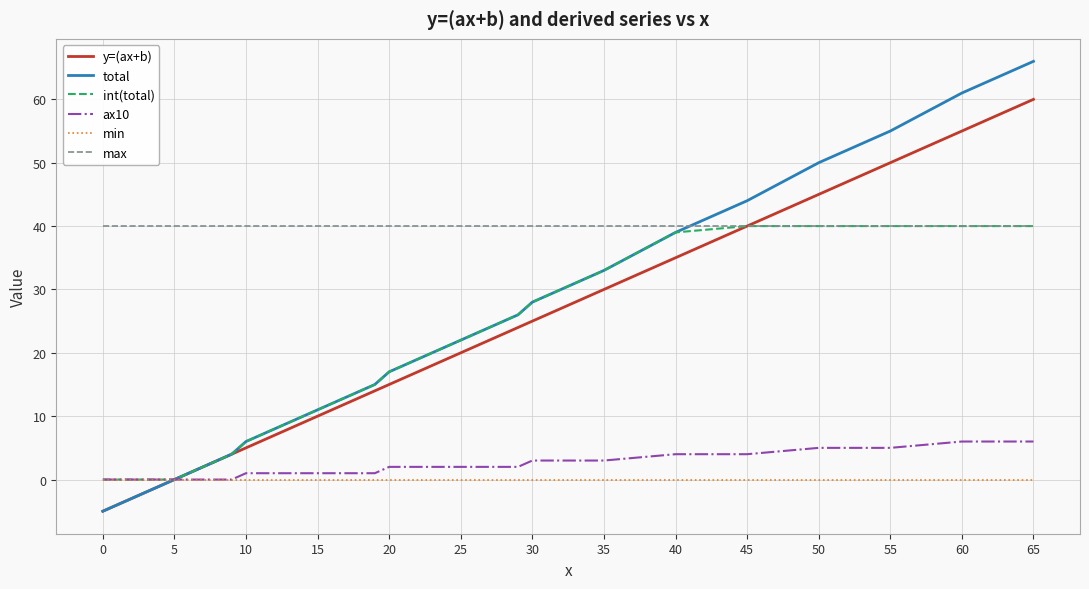

What are all the series names shown in the legend?

y=(ax+b), total, int(total), ax10, min, max